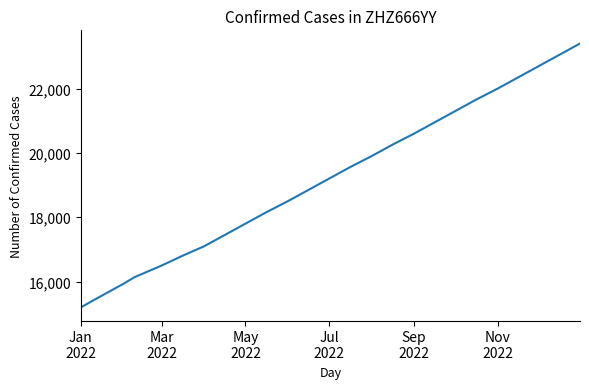

Count the number of categories in the chart.

25